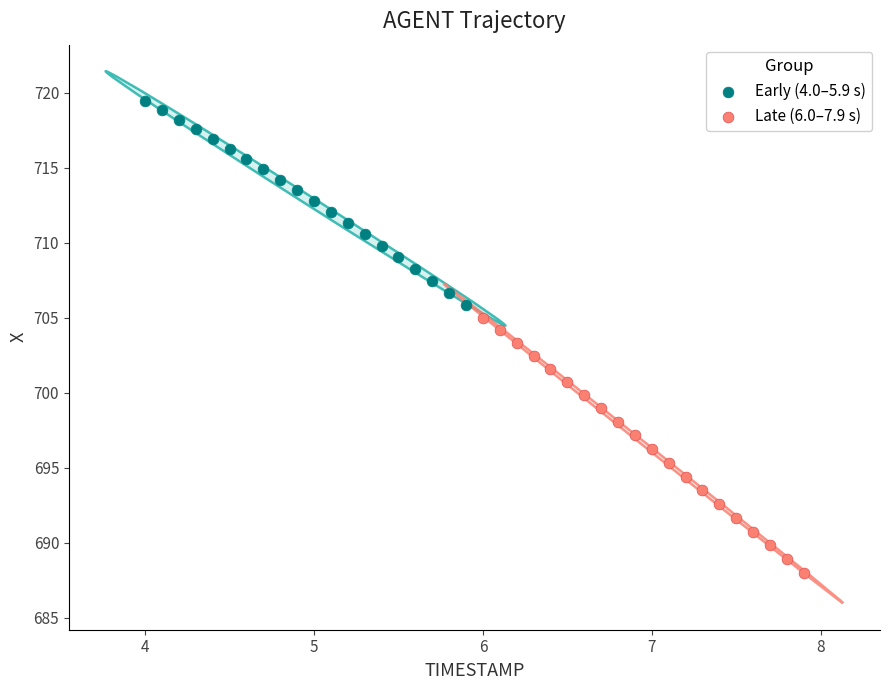

Which series reaches the maximum Y coordinate?

Early (4.0–5.9 s)